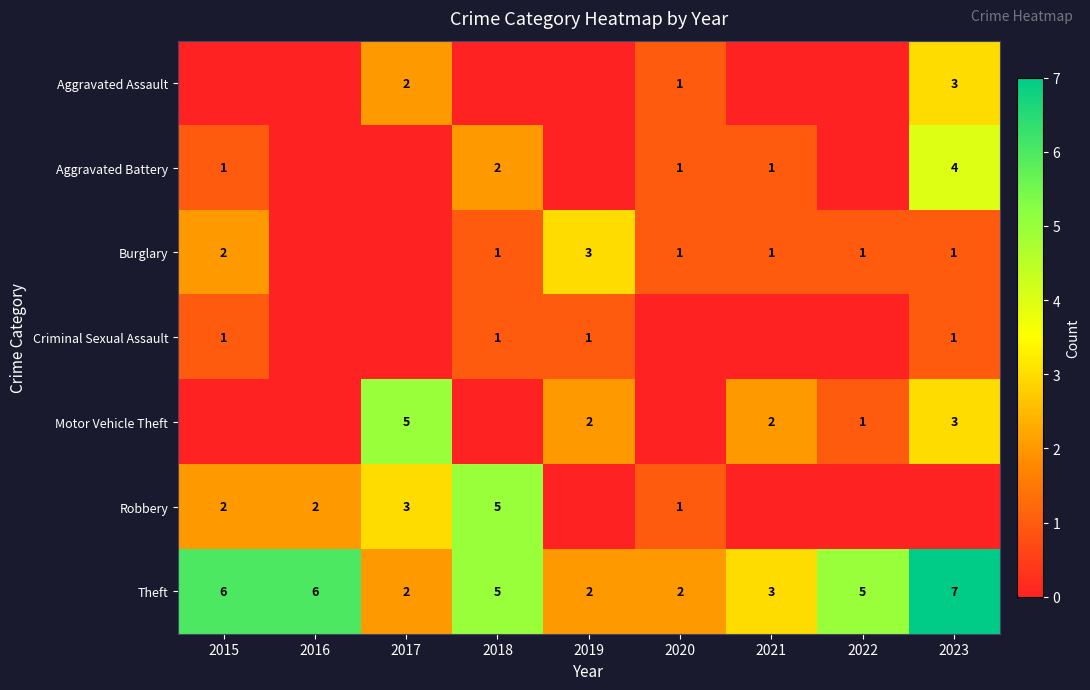

Count the Theft values in the range 2 to 6.

8